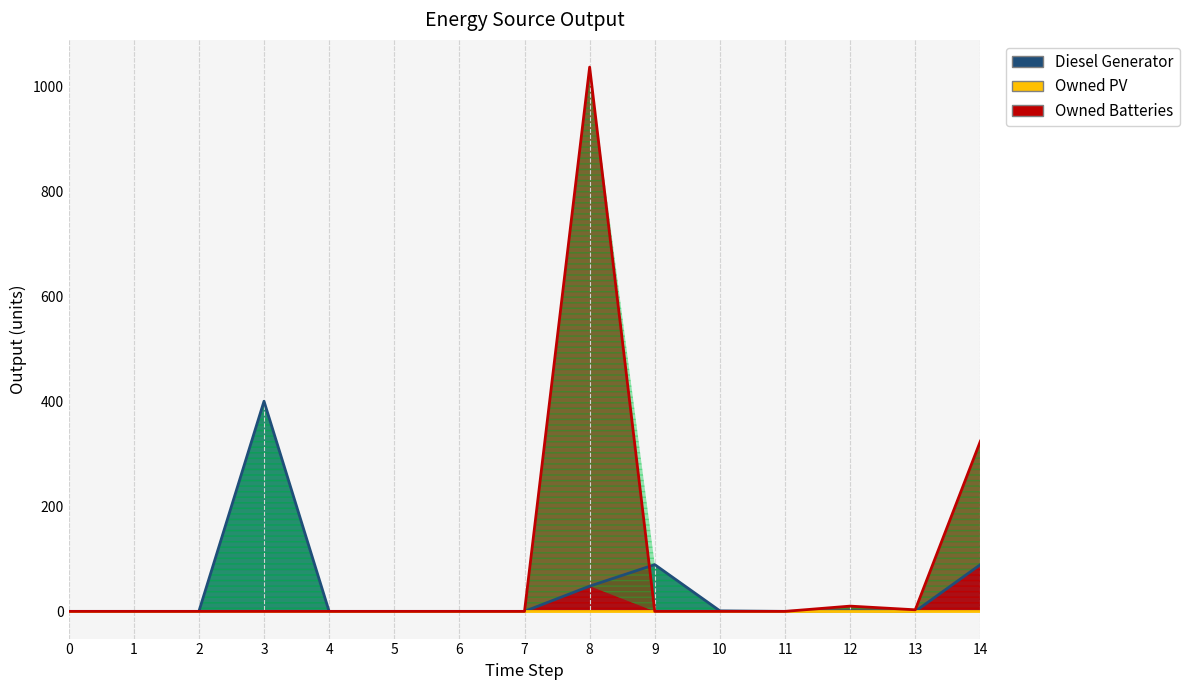

List the labels in order of Owned Batteries value, smallest first.

0, 1, 2, 3, 4, 5, 6, 7, 9, 10, 11, 13, 12, 14, 8